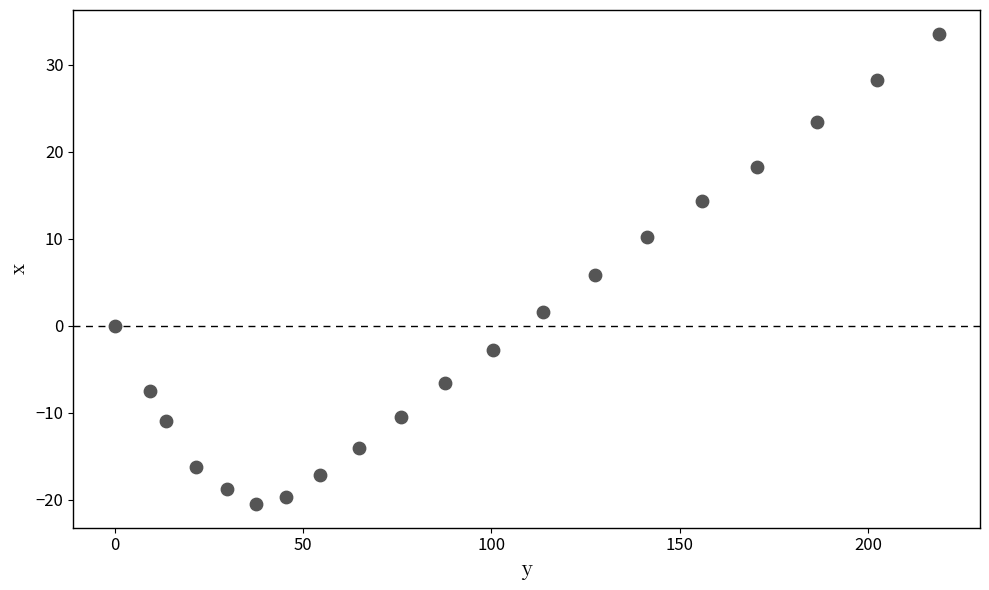

What is the range of X values (max minus min)?

218.7